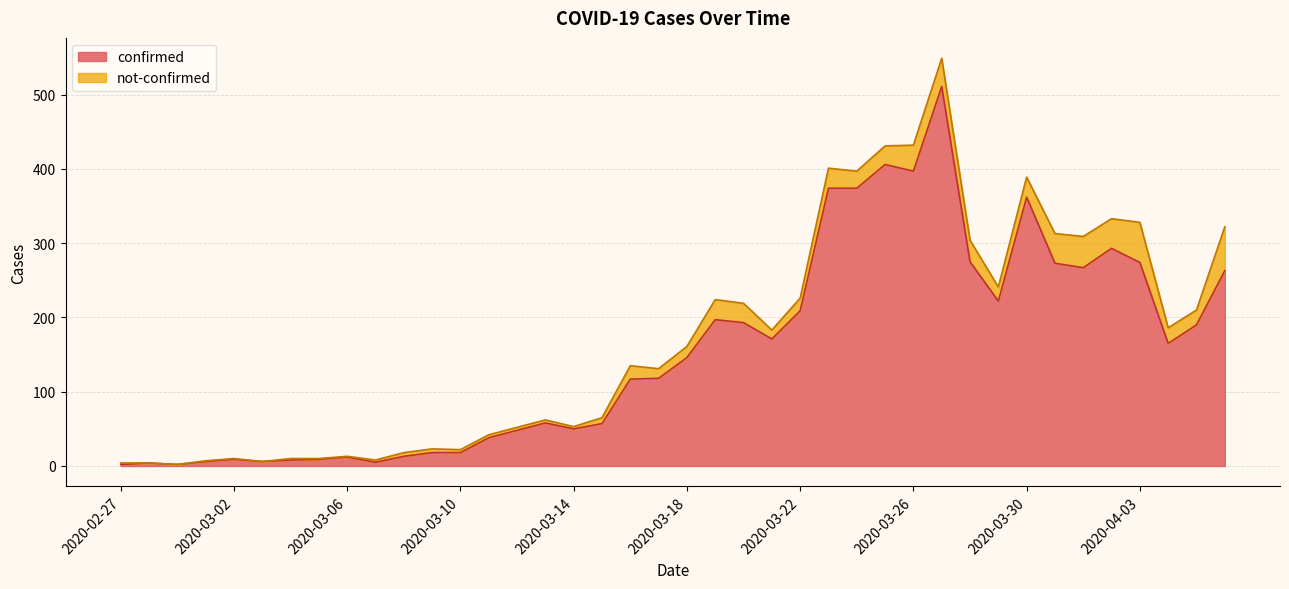

What is the difference between the second highest and minimum values?

404